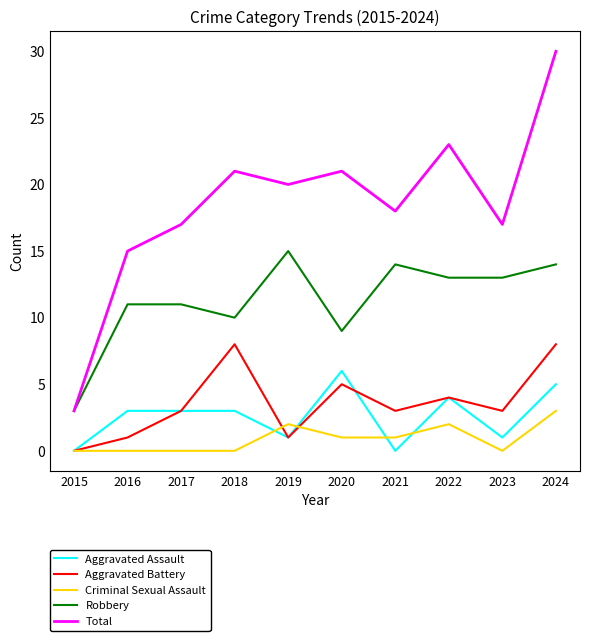

What are all the series names shown in the legend?

Aggravated Assault, Aggravated Battery, Criminal Sexual Assault, Robbery, Total